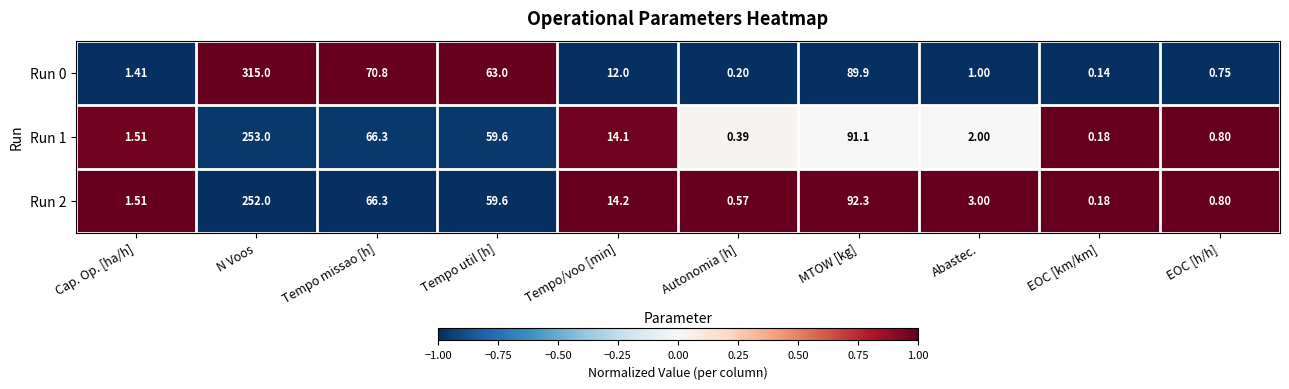

Where is Run 0 nearest to the value 157?

MTOW [kg]